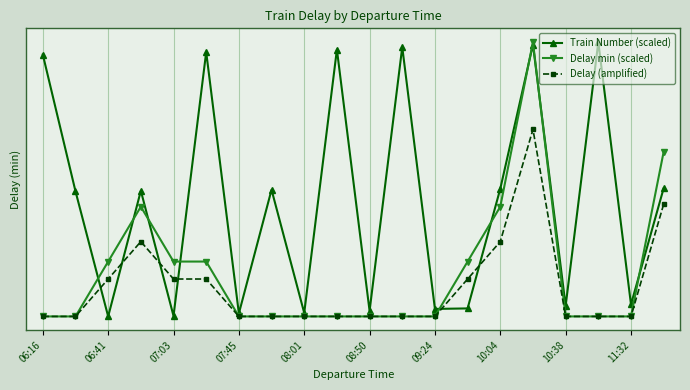

What are all the series names shown in the legend?

Train Number (scaled), Delay min (scaled), Delay (amplified)